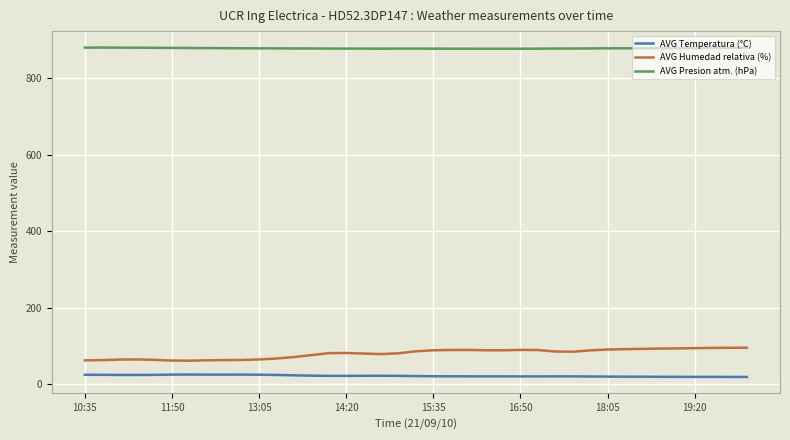

Which series has the largest total across all categories?

AVG Presion atm. (hPa)